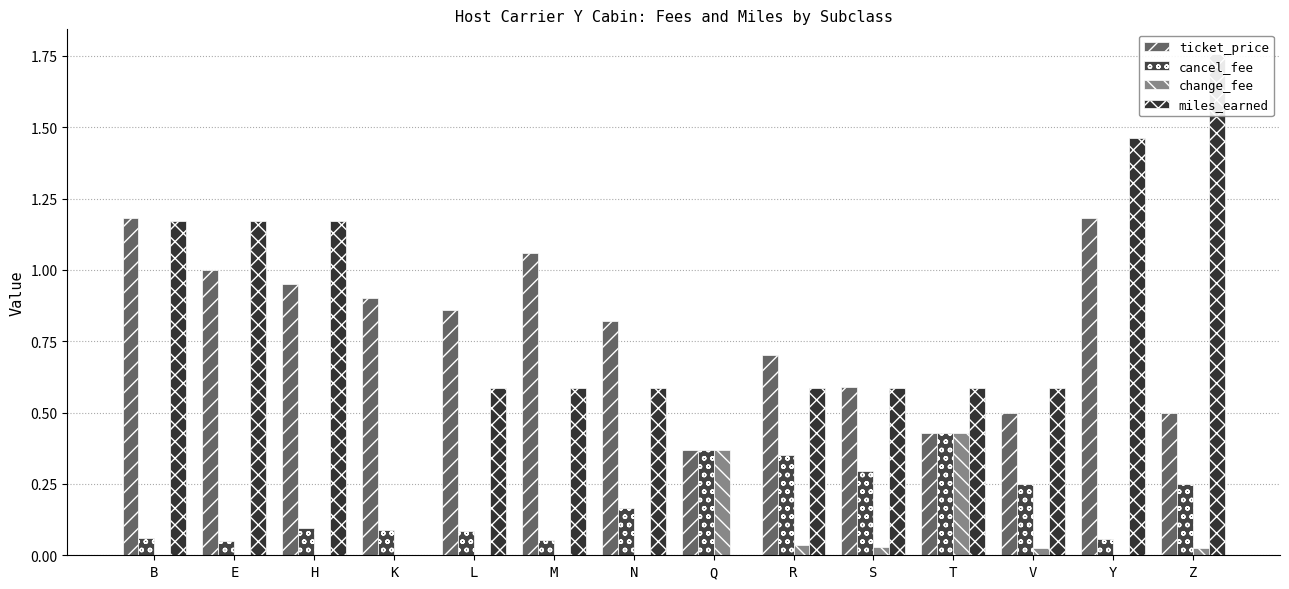

Which series changed the most between H and Q?

miles_earned